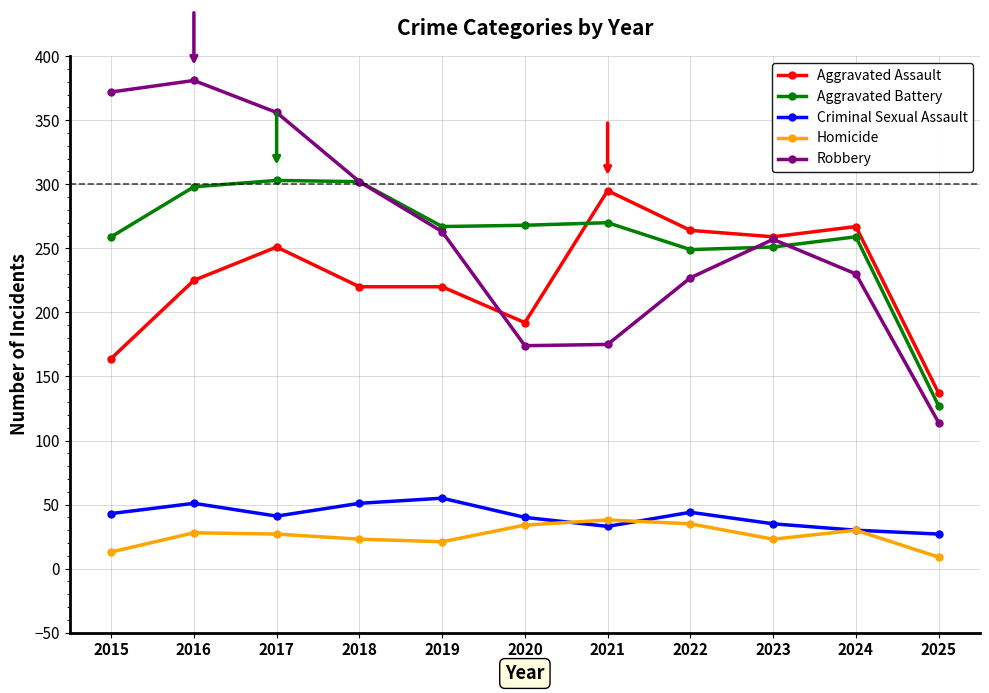

What is the highest value of the Robbery series?

381